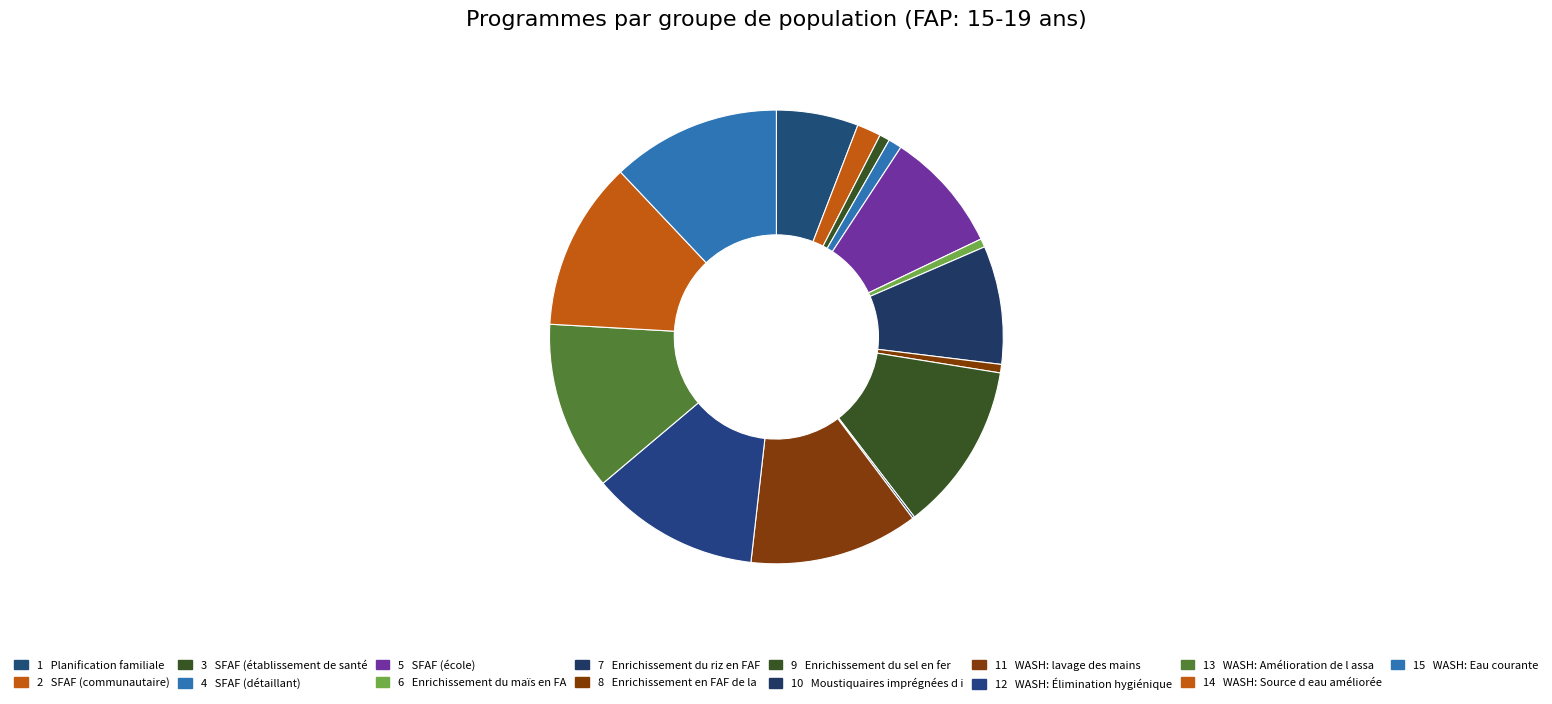

Which slice is the largest?

Enrichissement du sel en fer et en iode